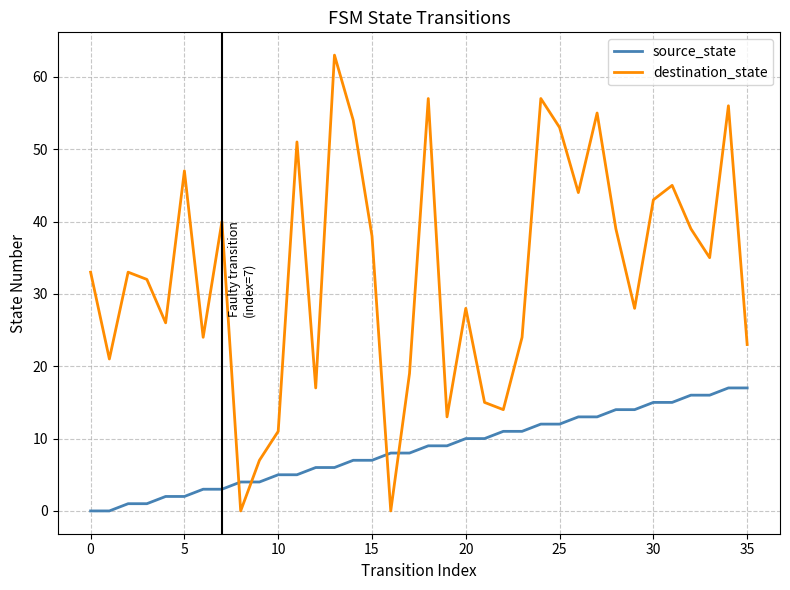

In destination_state, how many points are higher than both neighbors (excluding endpoints)?

11